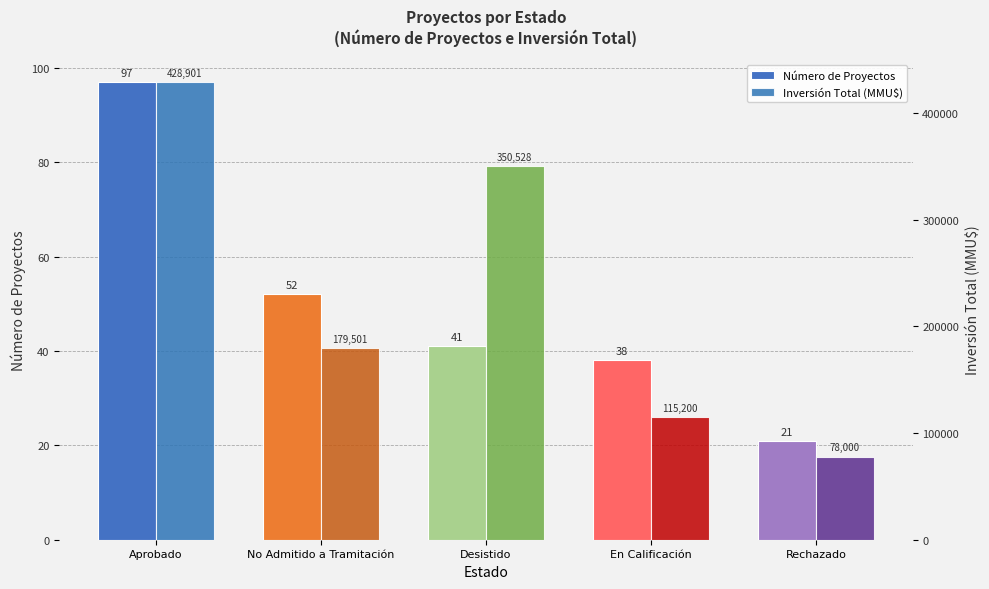

What is the difference between the second highest and minimum values in the Número de Proyectos series?

31